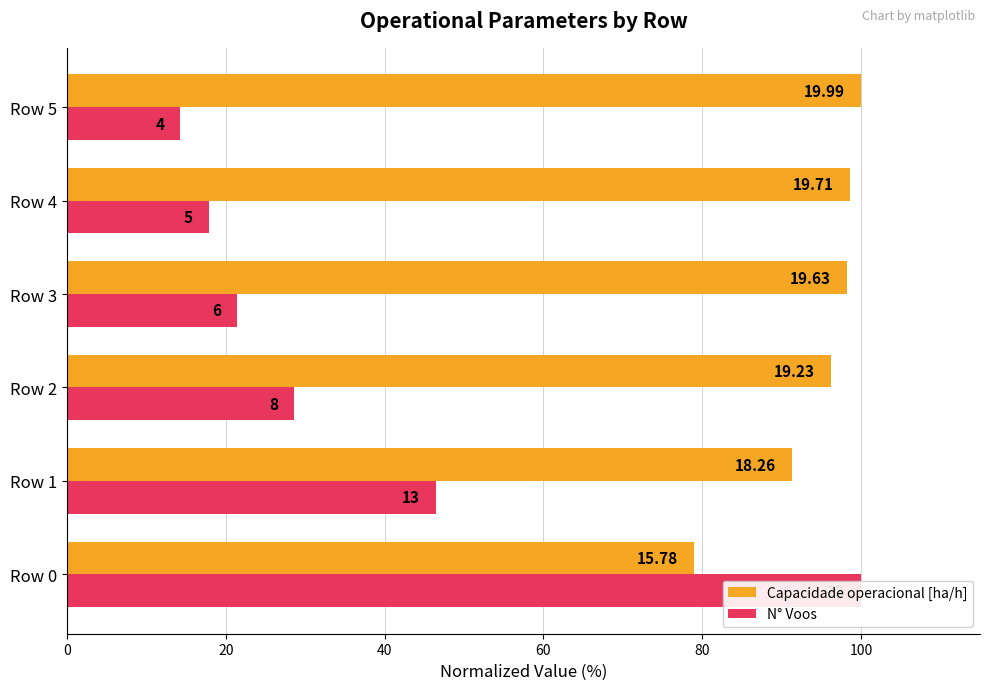

What is the difference between the maximum and minimum values in the N° Voos series?

85.7